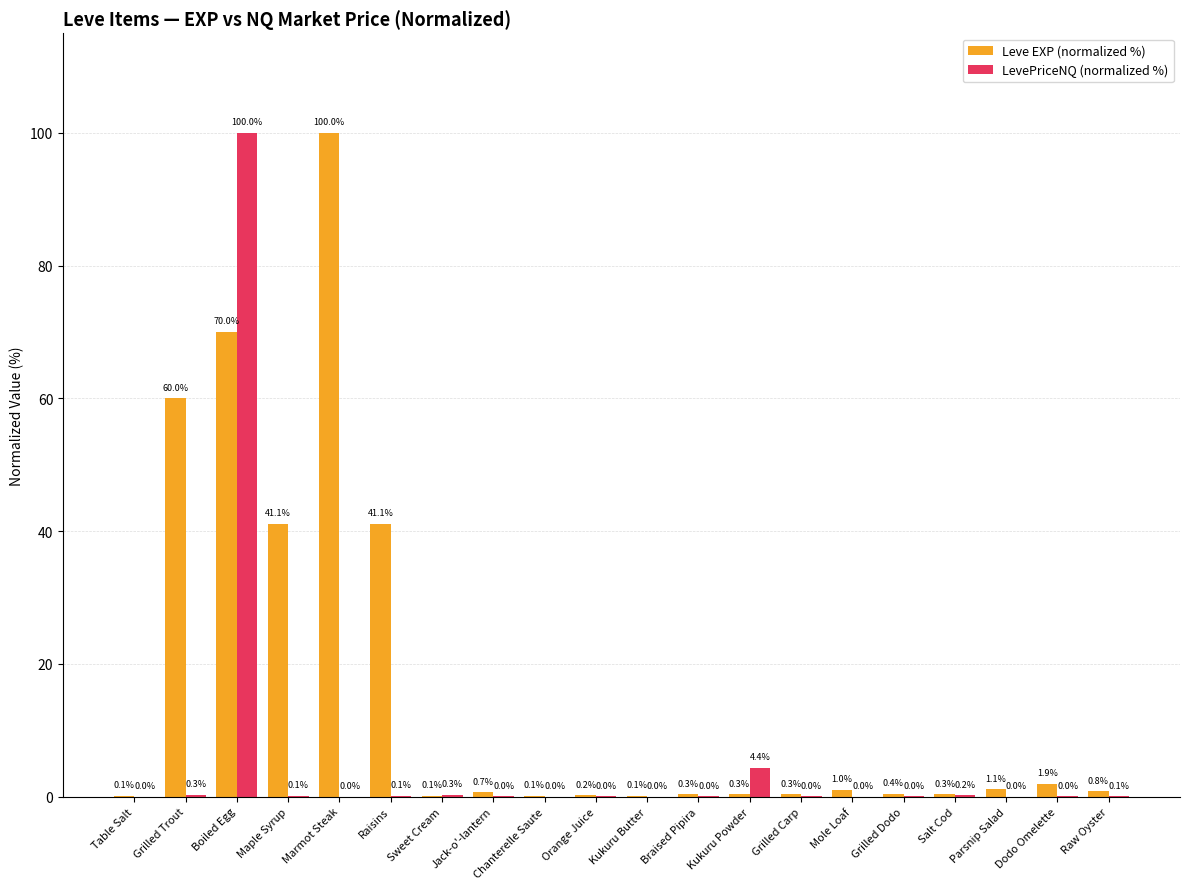

Are the bars horizontal?

No